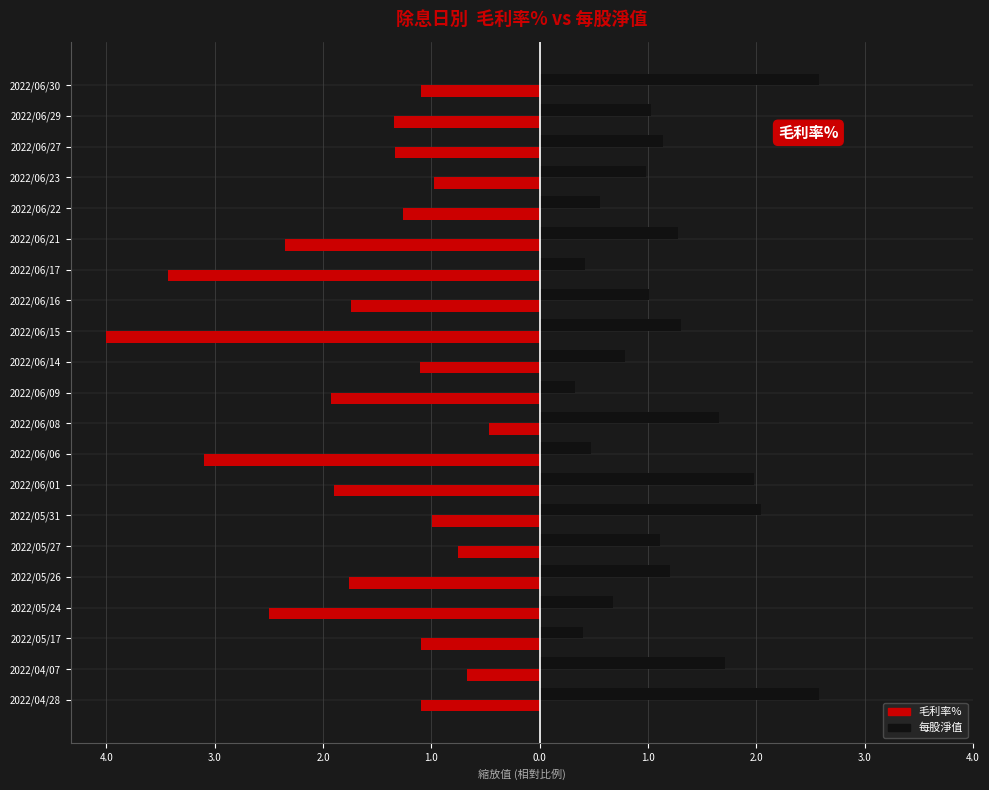

What are all the series names shown in the legend?

毛利率%, 每股淨值